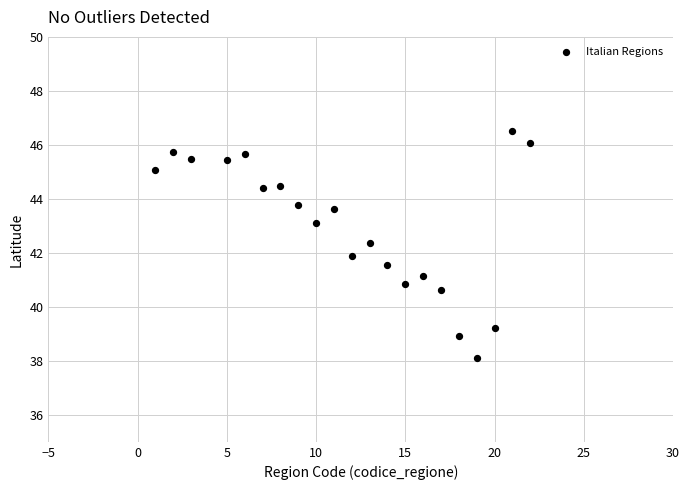

What is the range of X values (max minus min)?

21.0